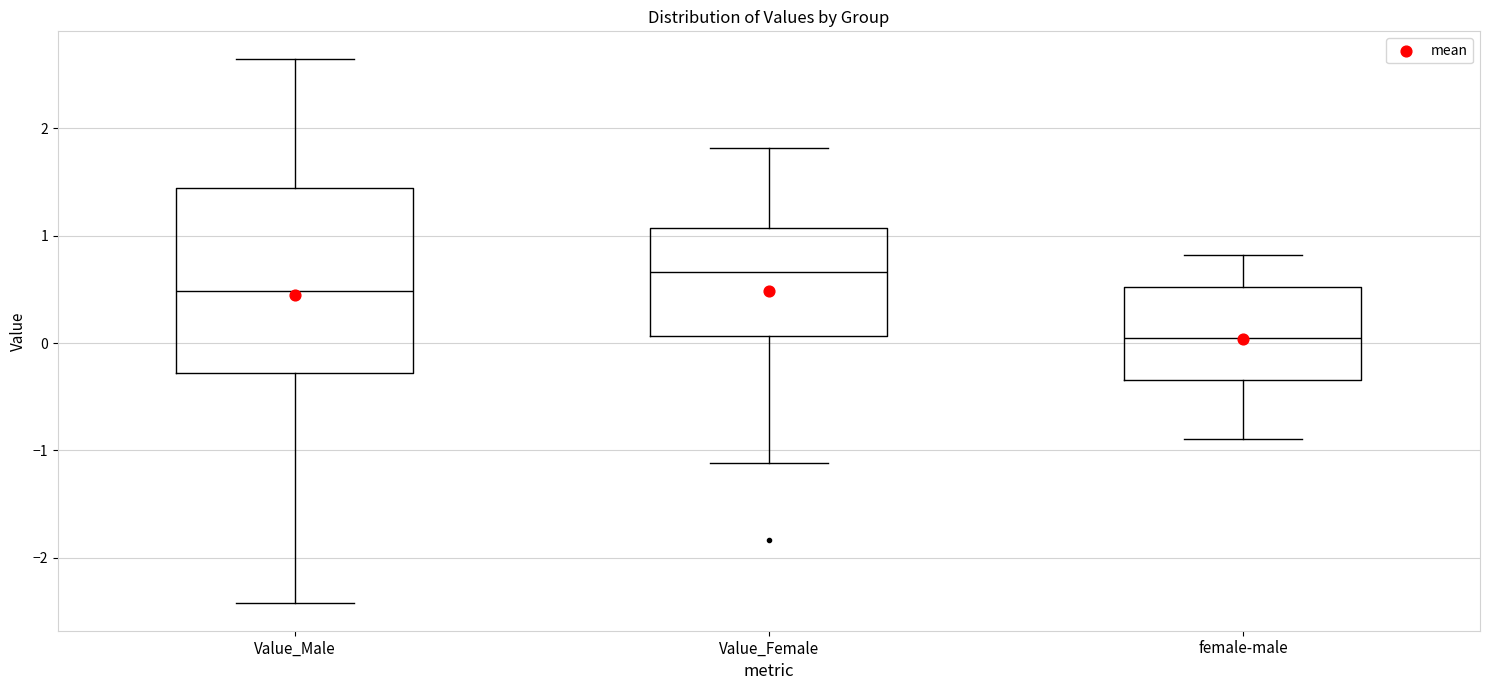

Reading left to right, transcribe this box plot: for each box, give where its median line is, the range the box spans, and where its two whiskers end, as read against the y-axis. The values are not printed on the chart, so give them approximately, as read against the axis.

Value_Male: median 0.5, box -0.3 to 1.4, whiskers -2.4 to 2.6
Value_Female: median 0.7, box 0.1 to 1.1, whiskers -1.1 to 1.8
female-male: median 0.0, box -0.3 to 0.5, whiskers -0.9 to 0.8